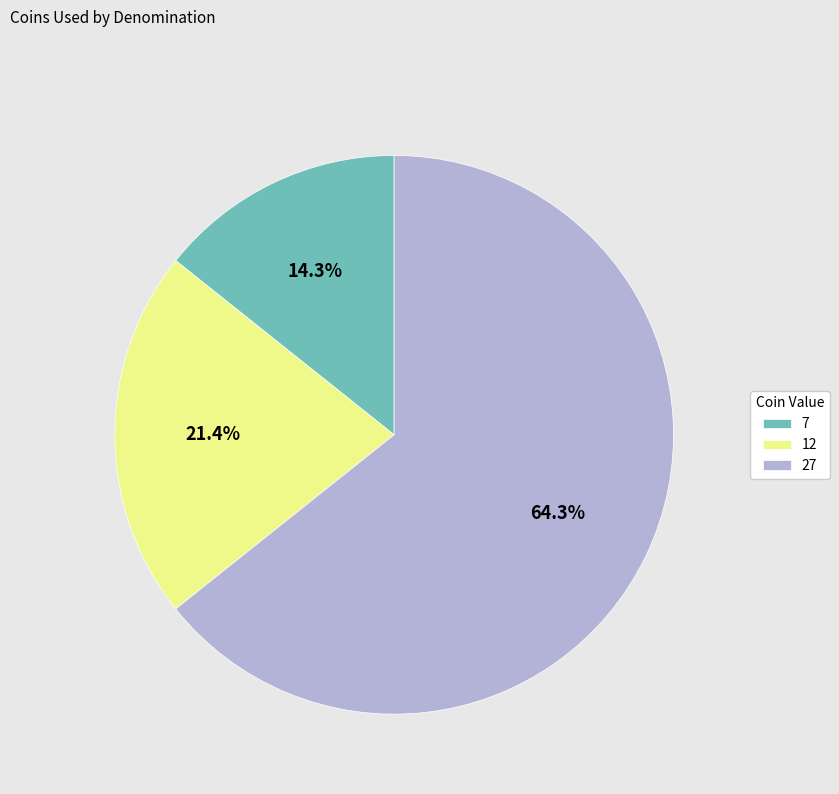

Does 27 account for over 50% of the chart?

Yes